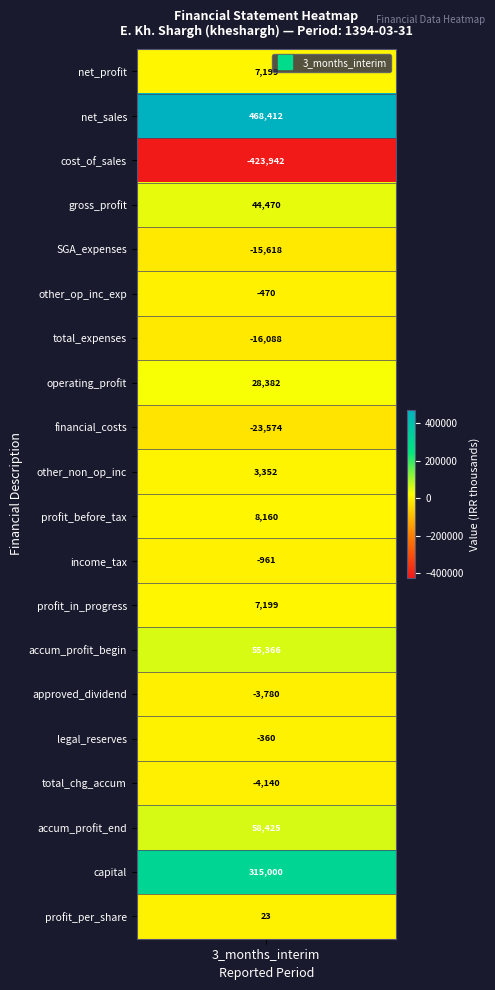

Count the number of values greater than 3352.

9